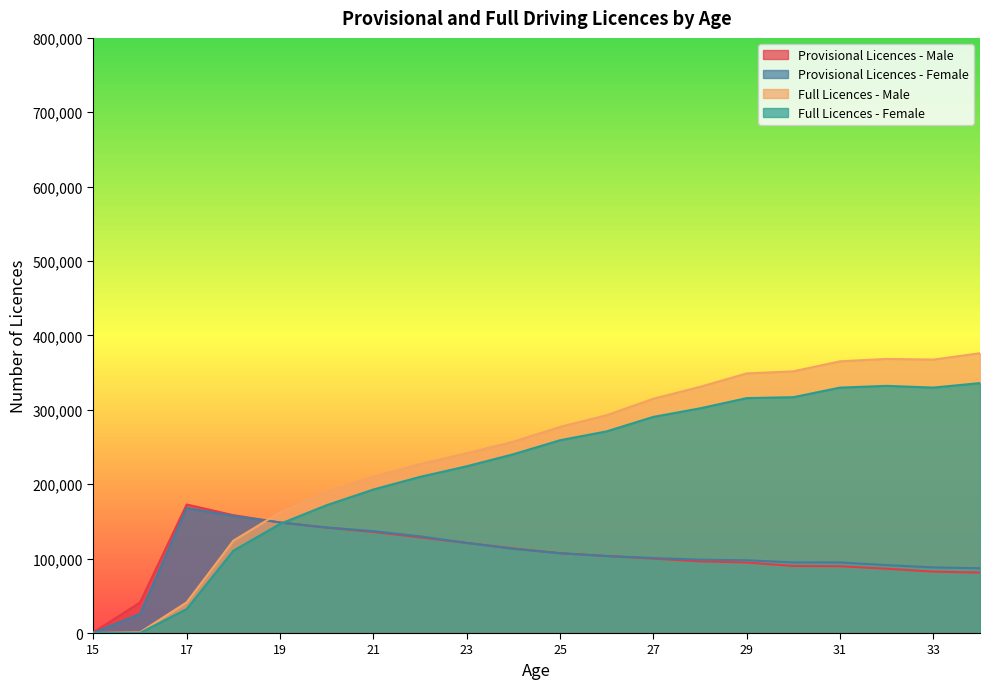

Rank the categories by Provisional Licences - Male value from highest to lowest.

17, 18, 19, 20, 21, 22, 23, 24, 25, 26, 27, 28, 29, 30, 31, 32, 33, 34, 16, 15